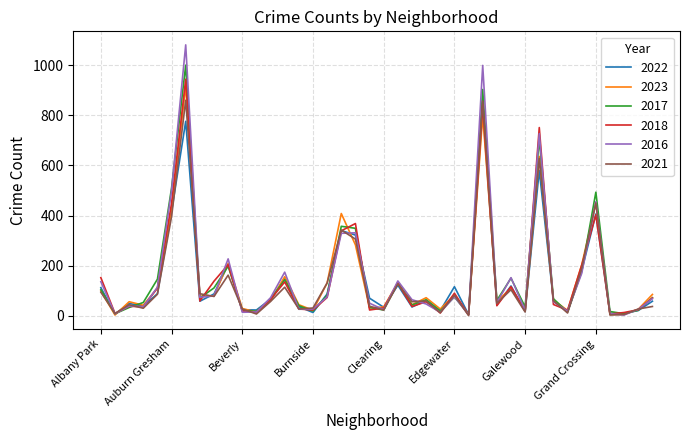

What is the smallest value displayed?

1